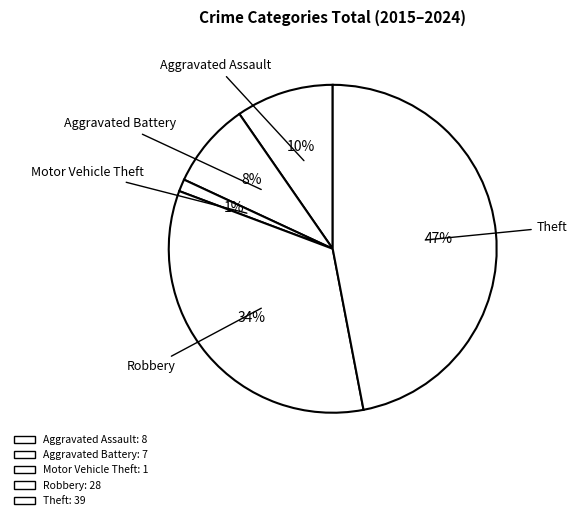

Count the number of slices in the pie.

5